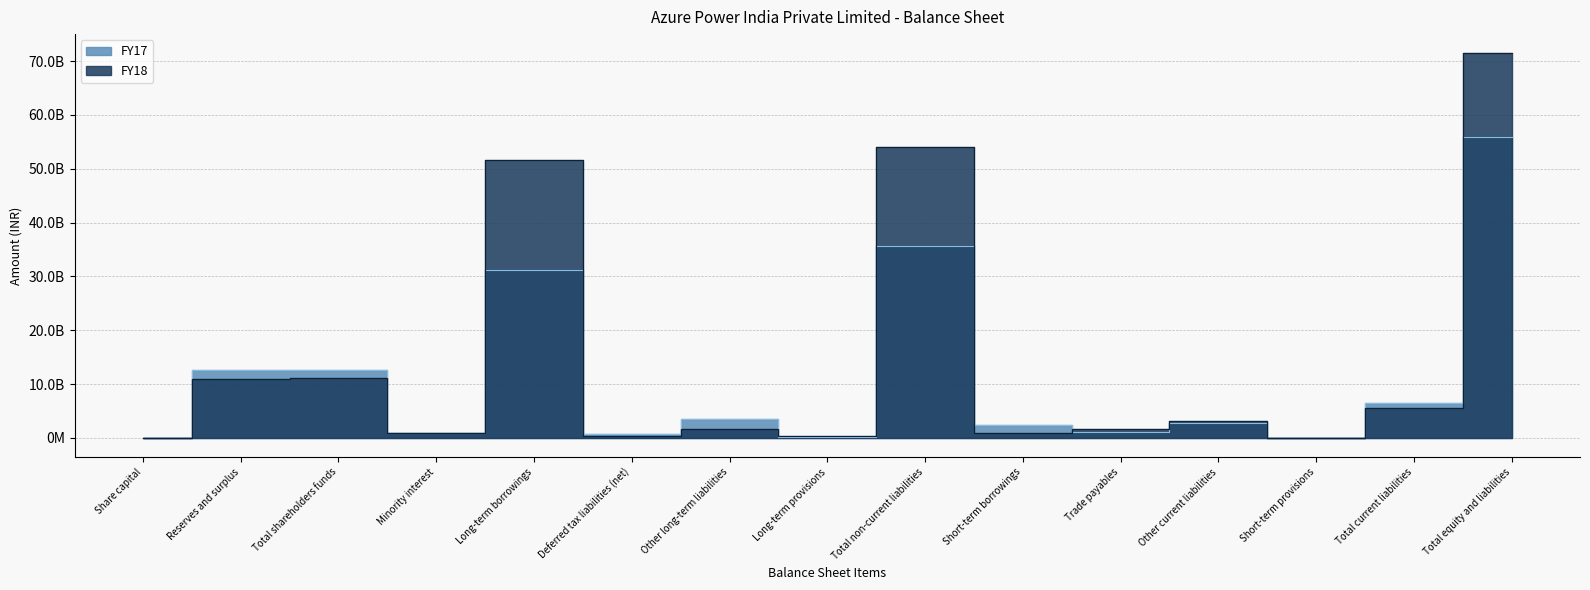

What is the approximate value of FY17 at Long-term provisions?

251500000